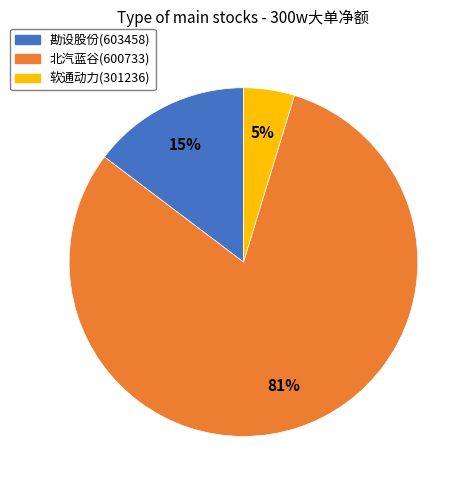

How many segments does this pie chart have?

3